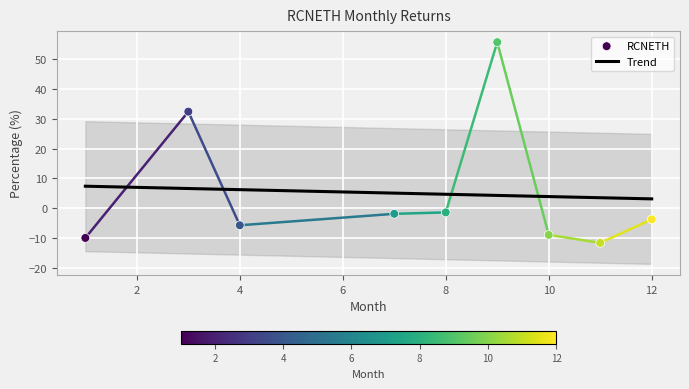

What is the change in value from 4 to 12?

+2.0